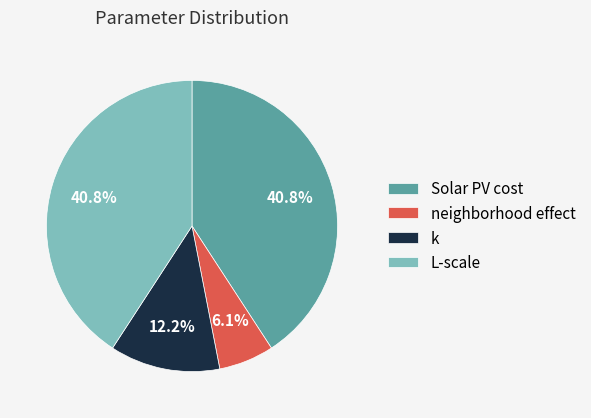

To the nearest percent, what portion does neighborhood effect represent?

6%